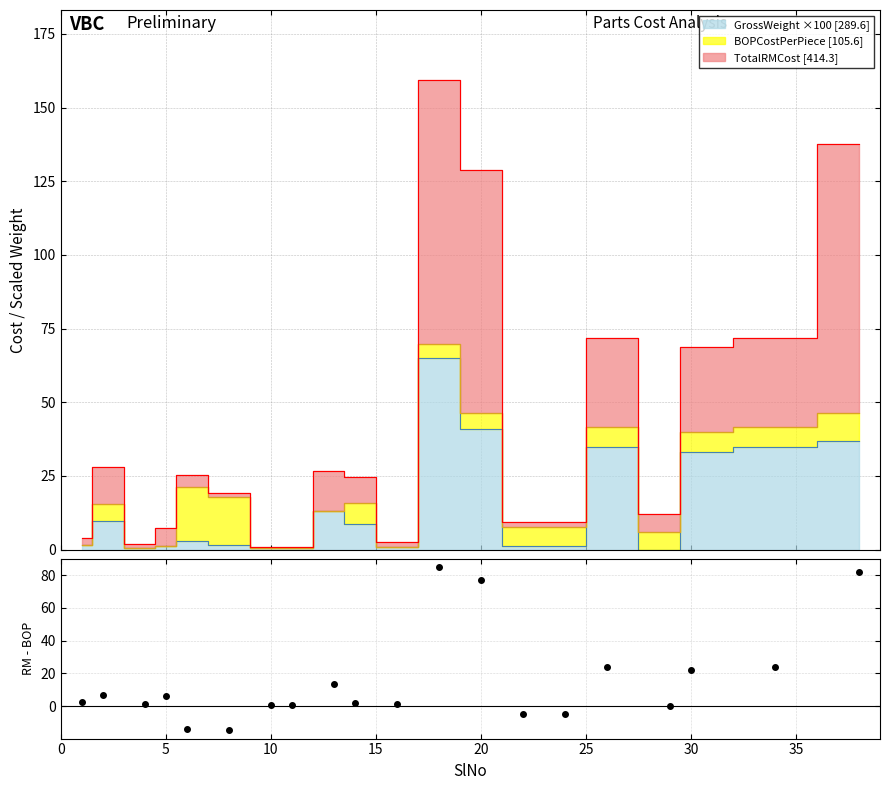

How many values in the RMCostPerPiece series exceed 24?

10